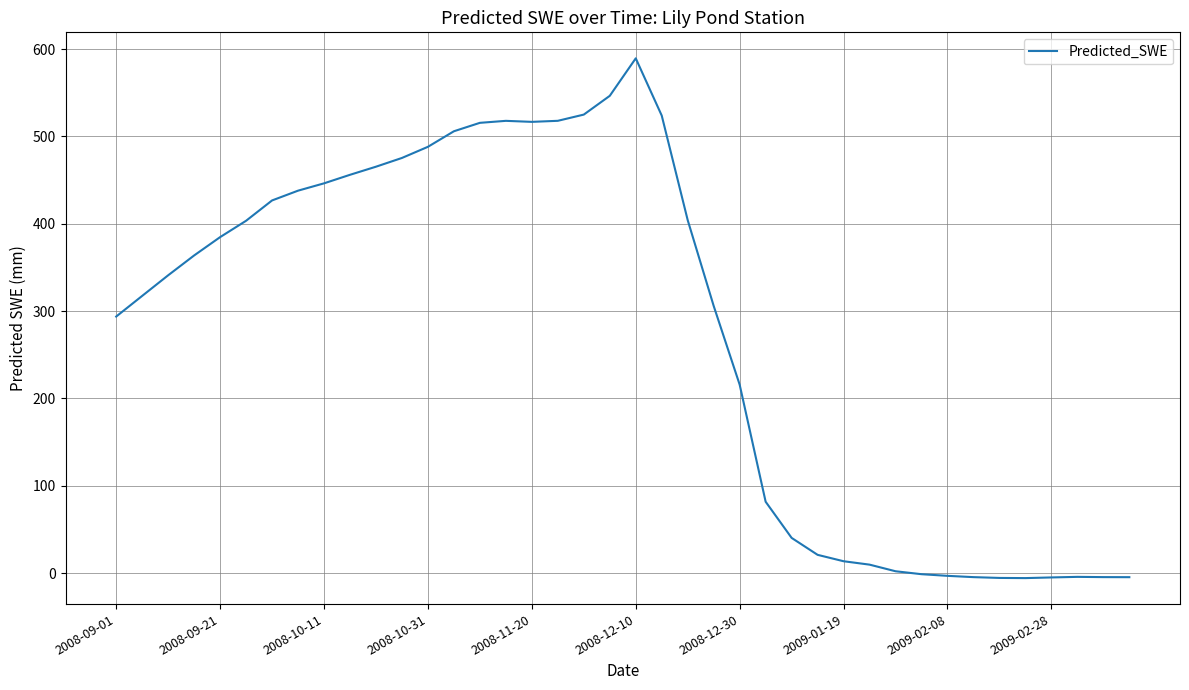

What is the difference between the maximum and minimum values?

595.2